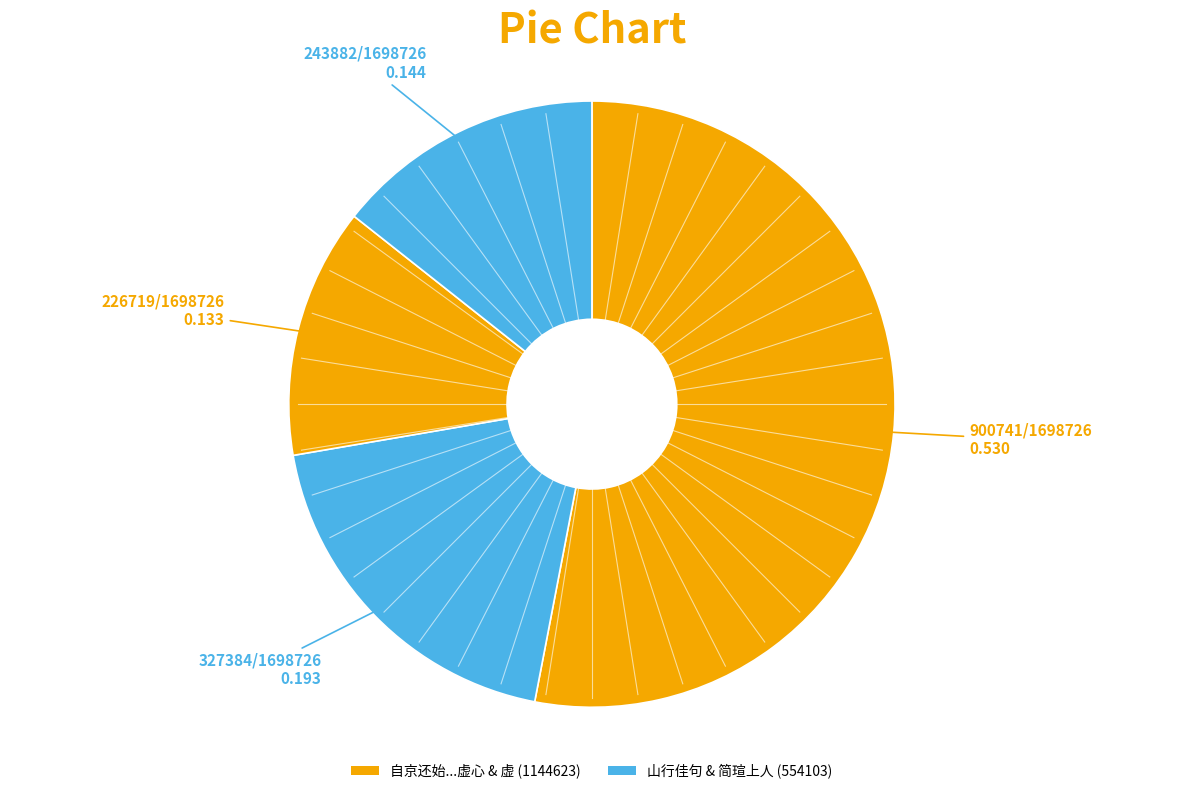

Which slice is the largest?

自京还始来龙变轩觅故年幽致闲成长句粗写虚心